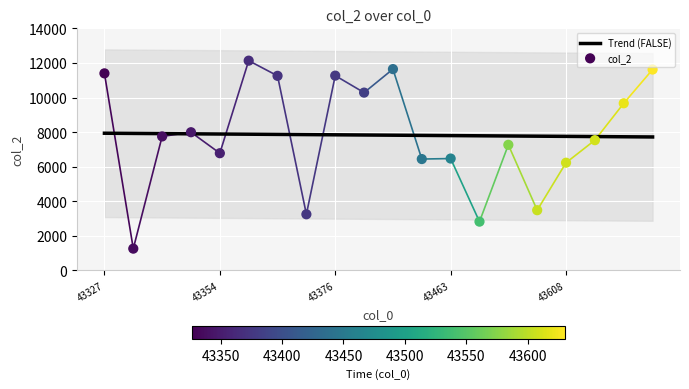

The Trend (FALSE) series shows 13213.6 at 43354. True or false?

False